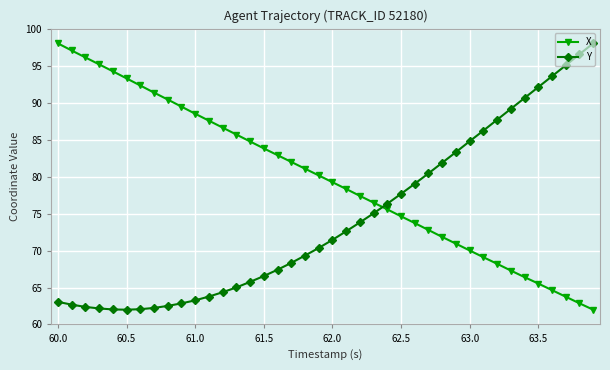

List the series in order of their overall mean, highest first.

X, Y